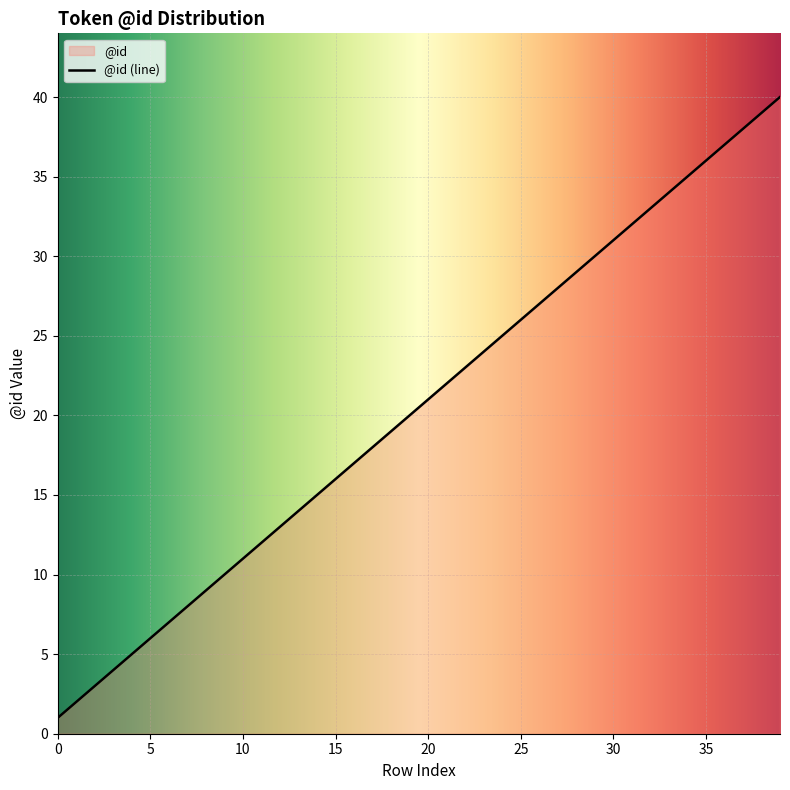

What is the ratio of the value at 19 to the value at 20?

1.0